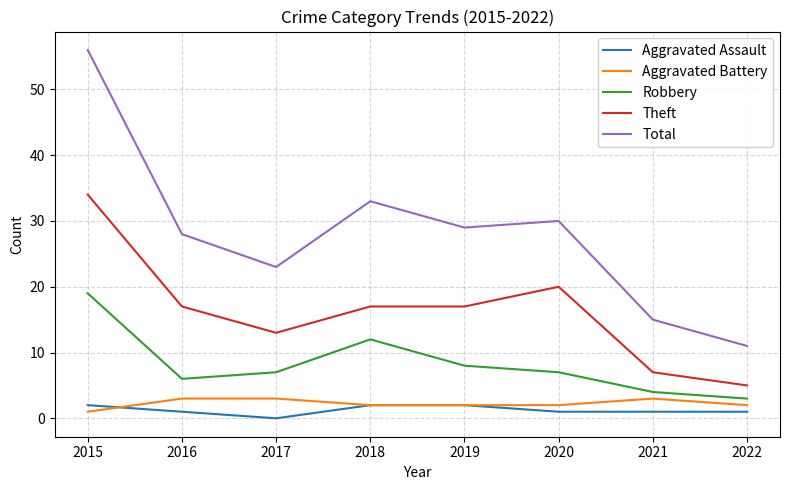

Is it true that Theft equals 34 at 2015?

True